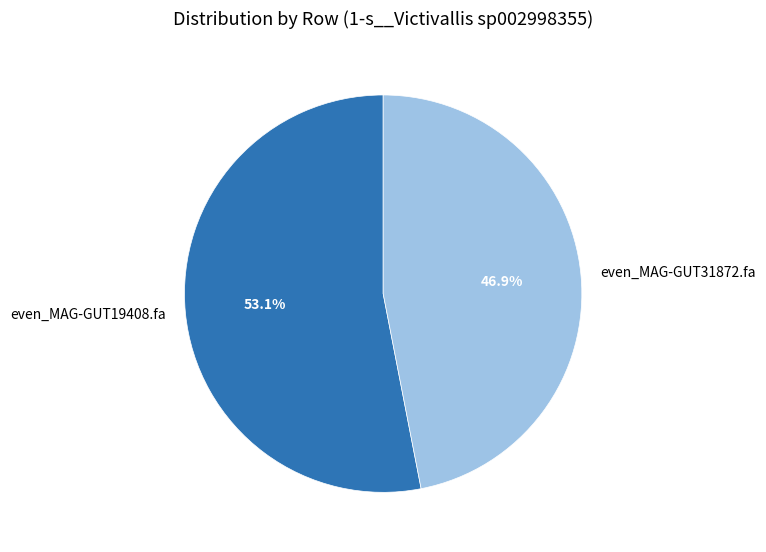

To the nearest percent, what percentage of the pie is even_MAG-GUT31872.fa?

47%